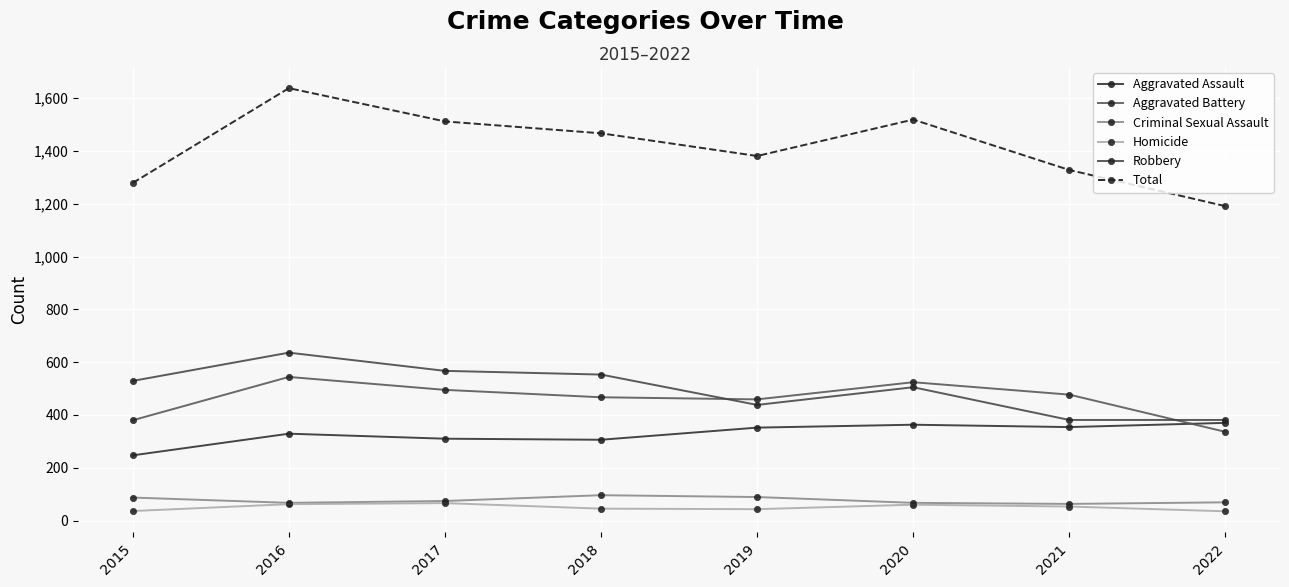

At which category is the sum across all series the highest?

2016